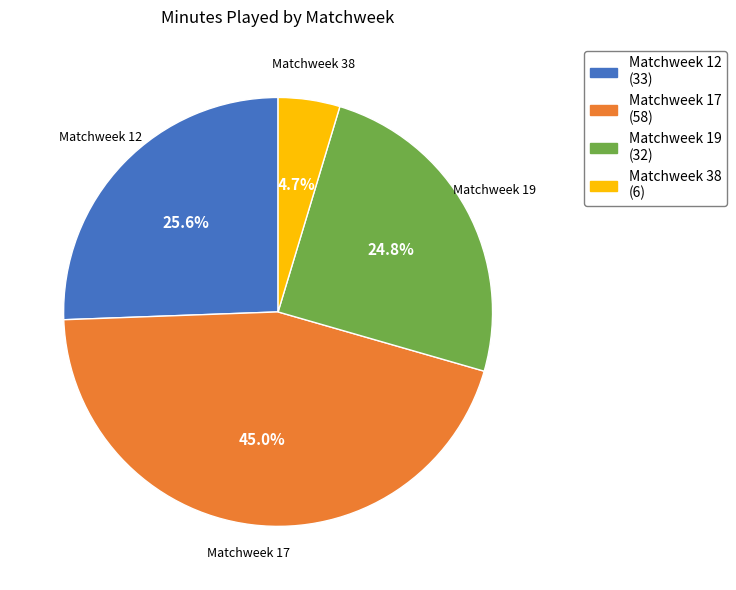

Is there a majority slice in this chart?

No